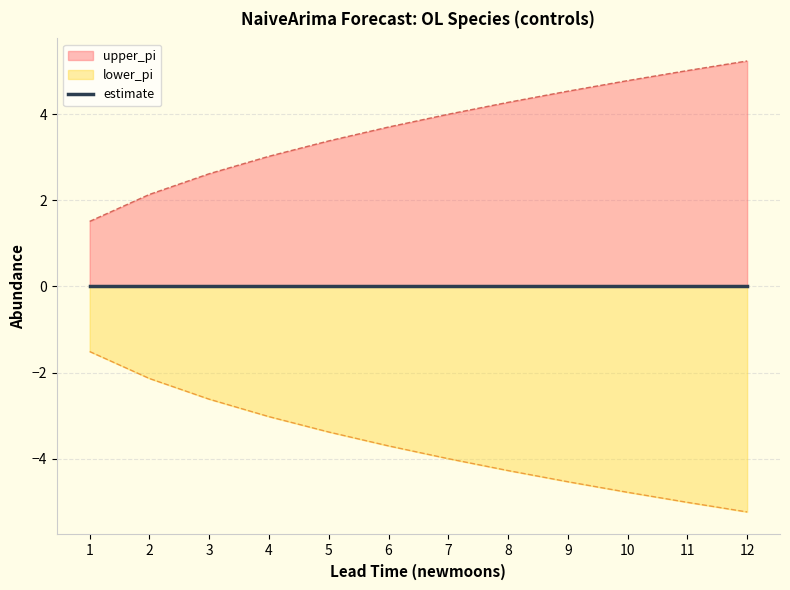

The value of lower_pi at 6 is -5.7. True or false?

False